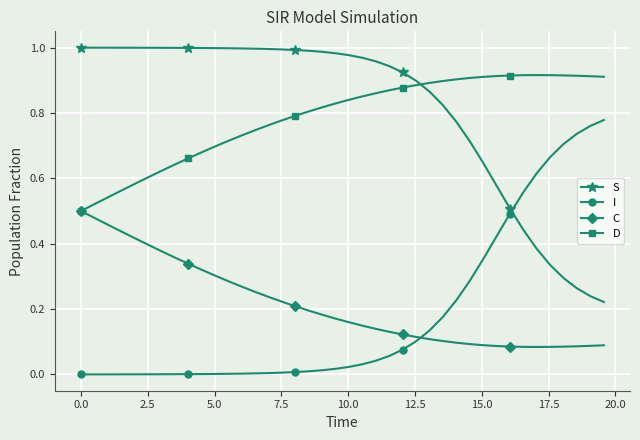

List the series in order of their peak value, highest first.

S, D, I, C